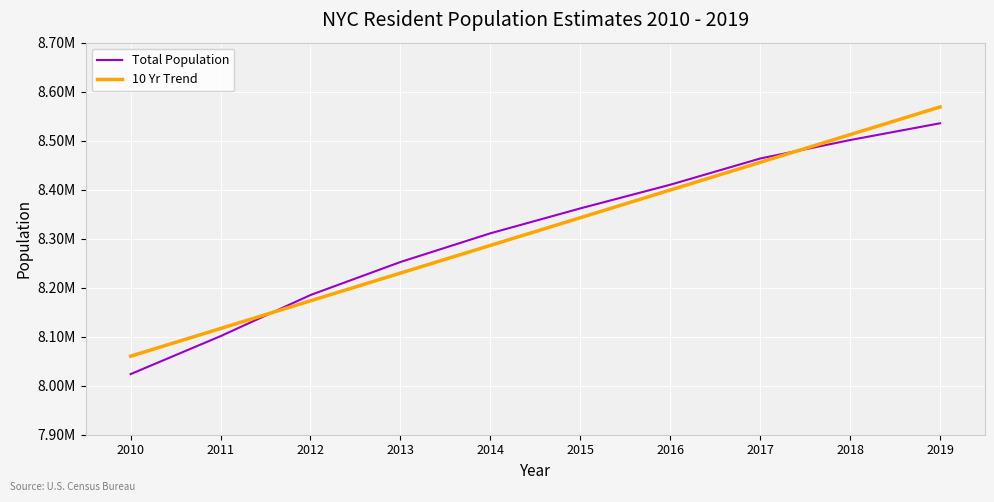

What are all the series names shown in the legend?

Total Population, 10 Yr Trend